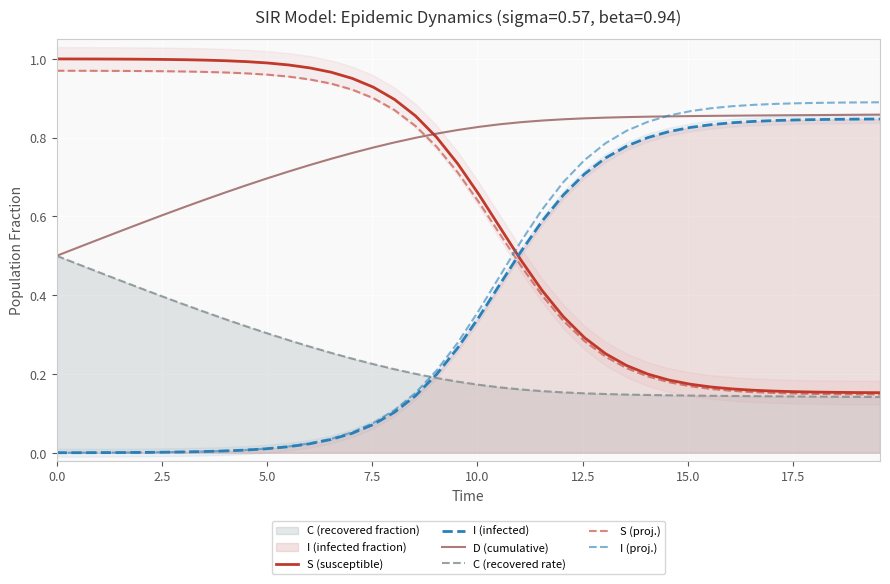

True or false: S (proj.) has more than 1 interior local peaks.

False